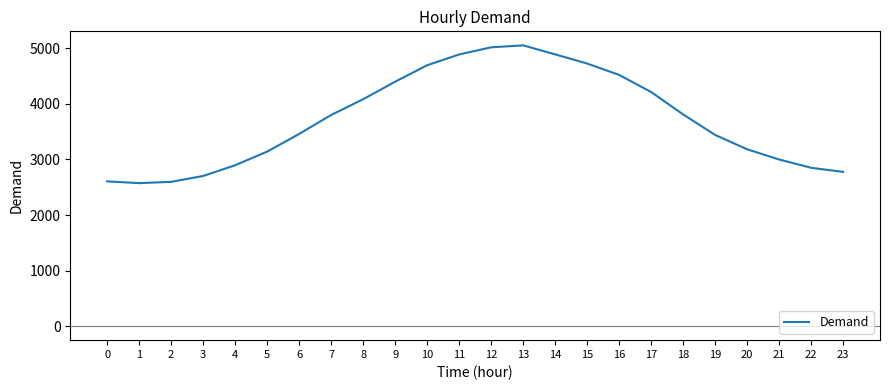

What is the maximum value shown in the chart?

5054